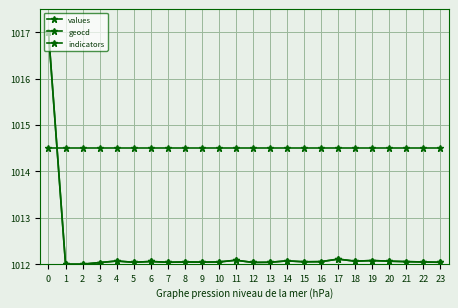

What is the total value across all series at 17?

3038.7